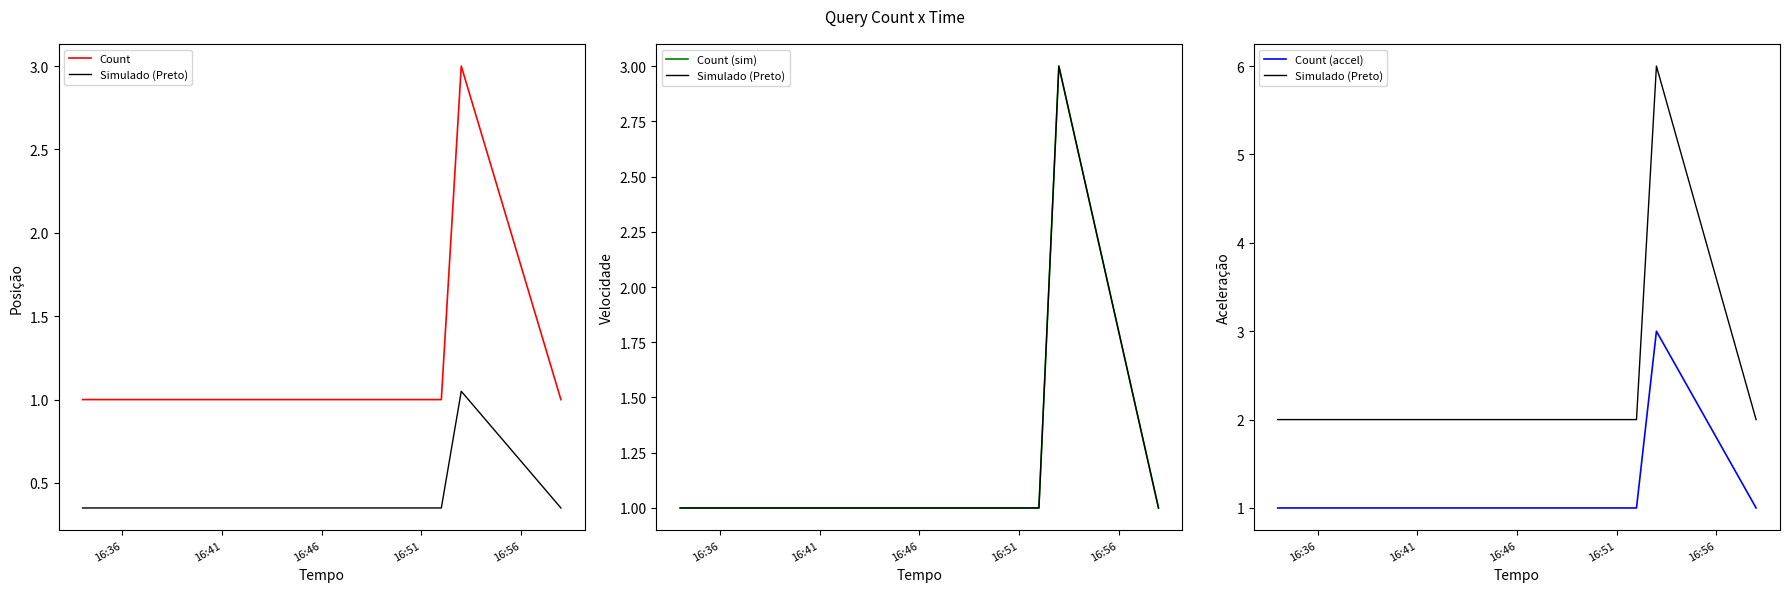

Is the value of Count (sim) at 16:51 greater than the value of Count at 5?

No